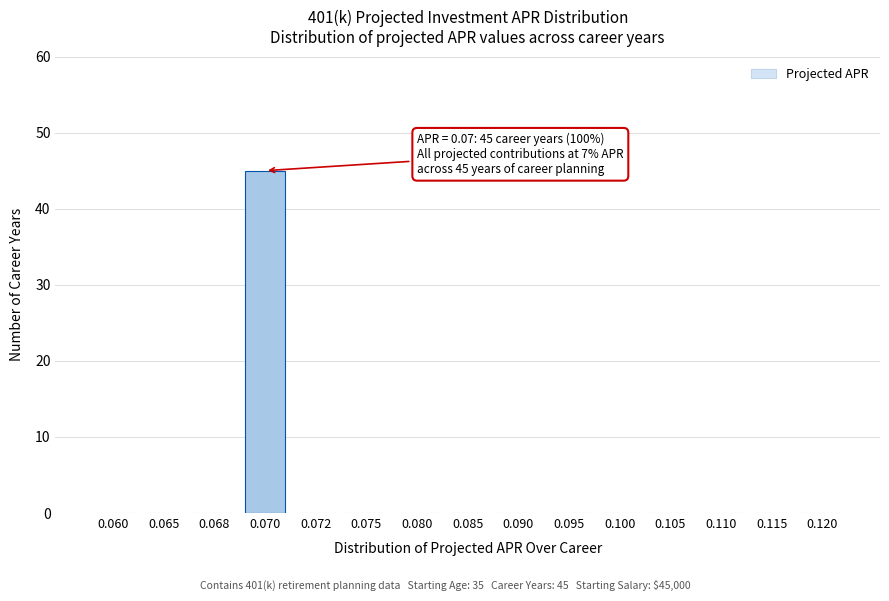

Reading right to left, extract all data points from this chart.

0.120=0	0.115=0	0.110=0	0.105=0	0.100=0	0.095=0	0.090=0	0.085=0	0.080=0	0.075=0	0.072=0	0.070=45	0.068=0	0.065=0	0.060=0